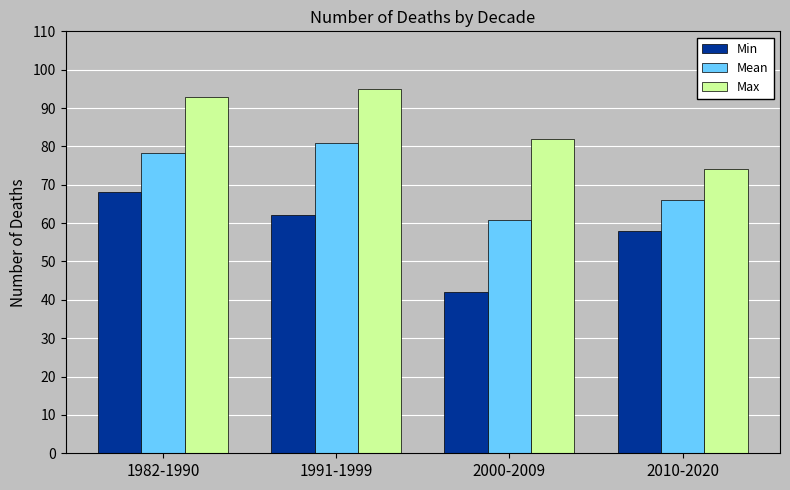

What is the approximate value of Min at 1991-1999?

62.0